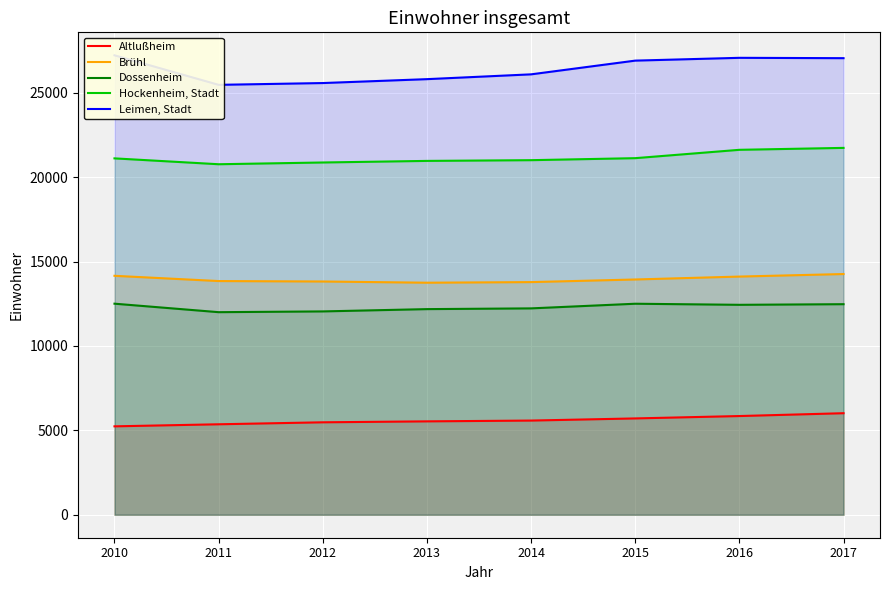

True or false: Hockenheim, Stadt and Brühl cross at least once.

False